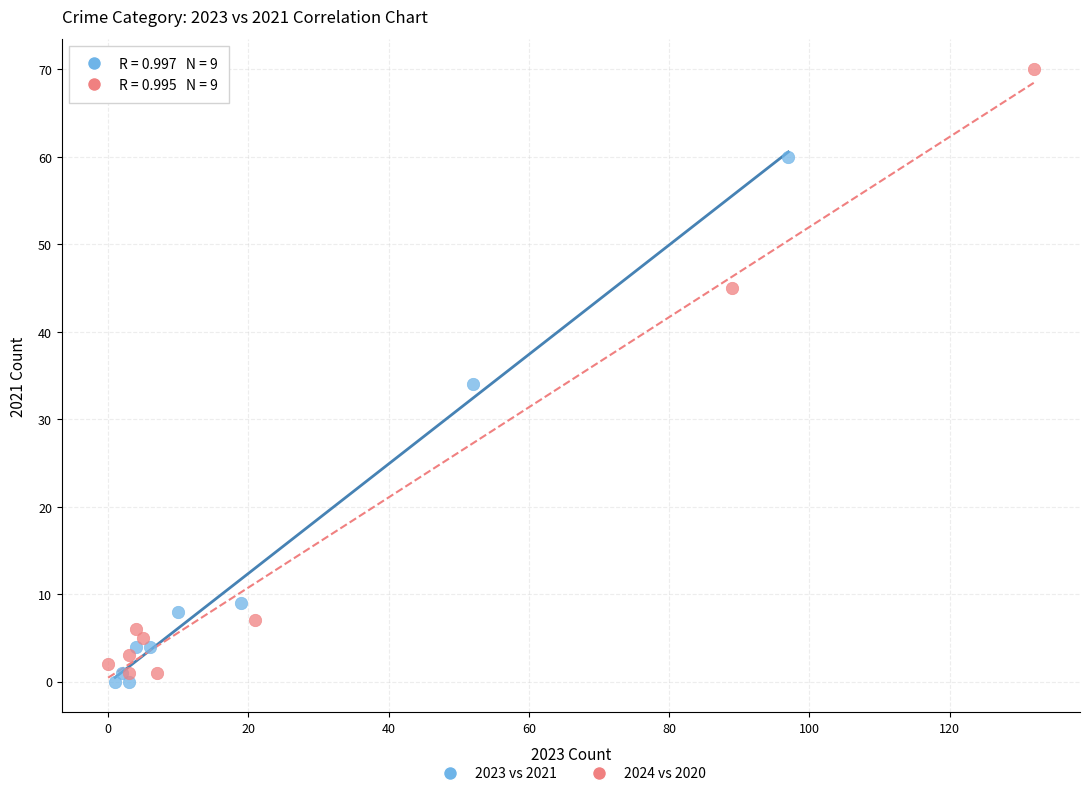

Which series contains the highest Y value?

2024 vs 2020